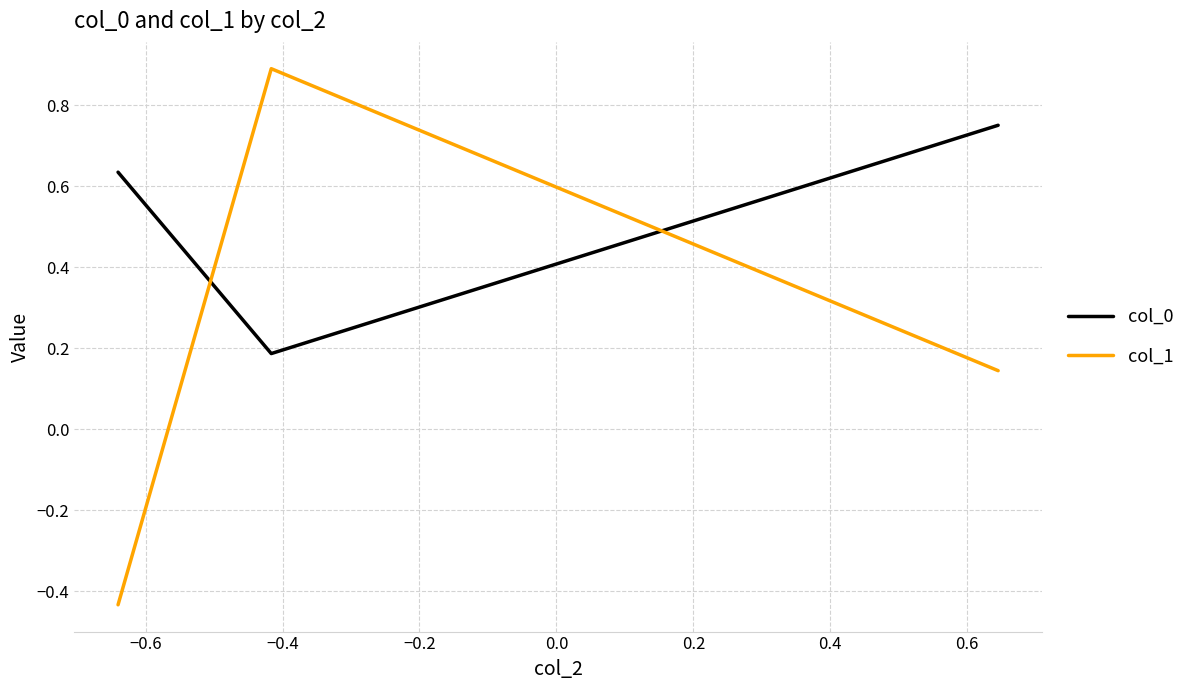

Rank the series by their average value, from lowest to highest.

col_1, col_0